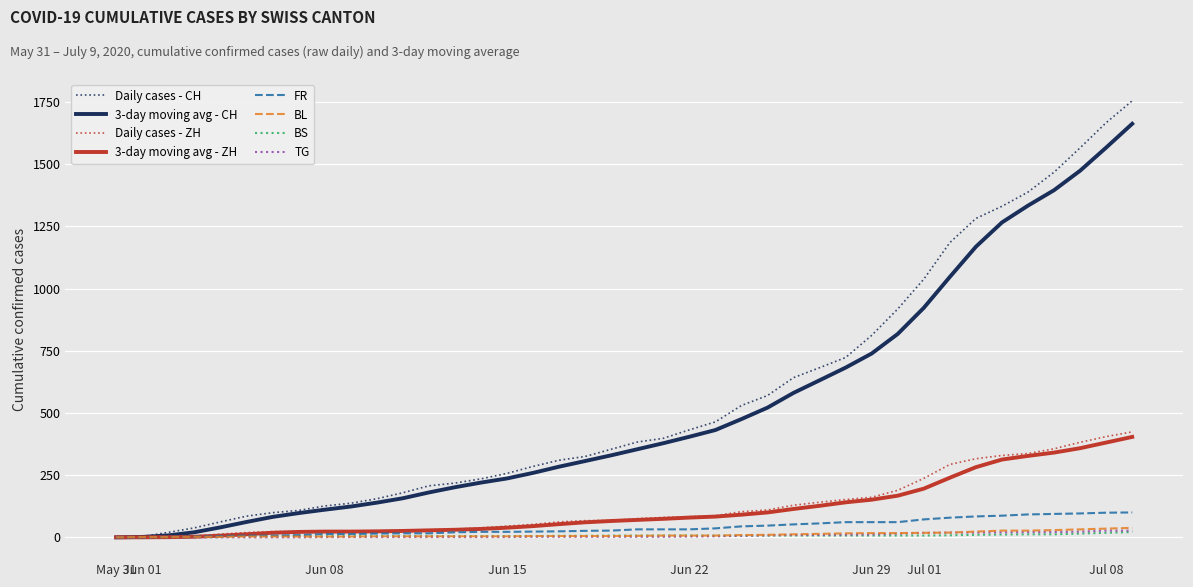

What is the maximum value shown in the chart?

1755.0